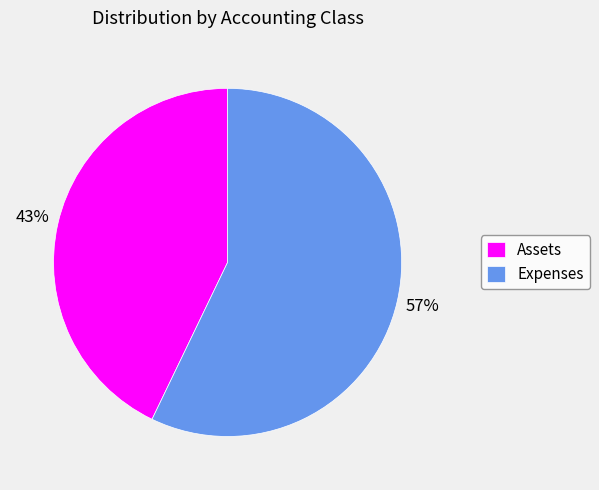

Approximately how many times larger is the value at Expenses compared to Assets?

1.3